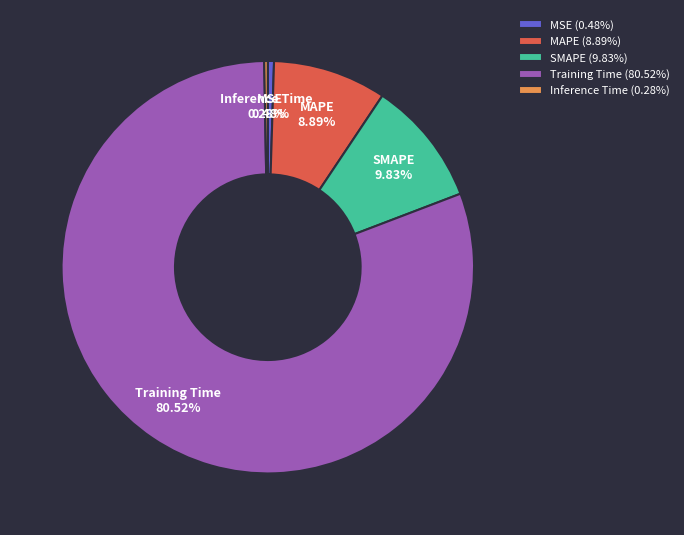

Is the sum of MSE and Inference Time greater than half?

No